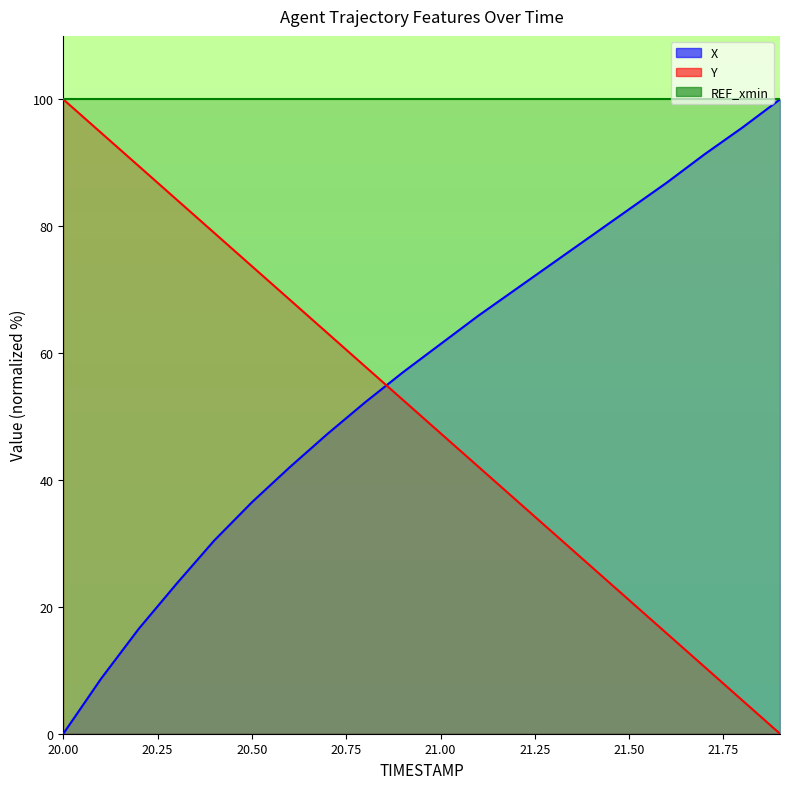

Which category has the lowest value in the Y series?

21.9